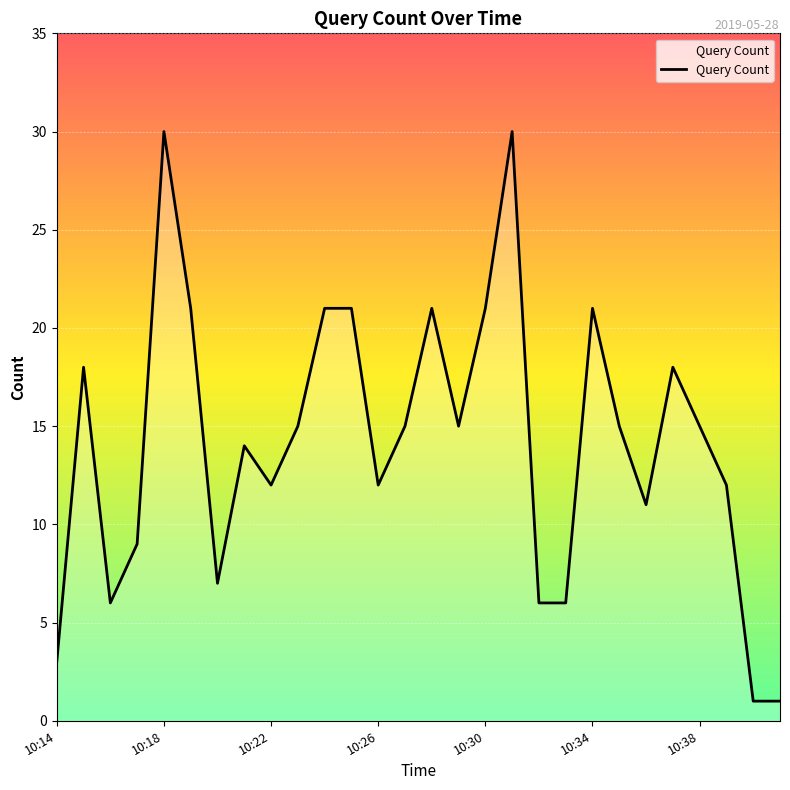

What is the greatest value displayed?

30